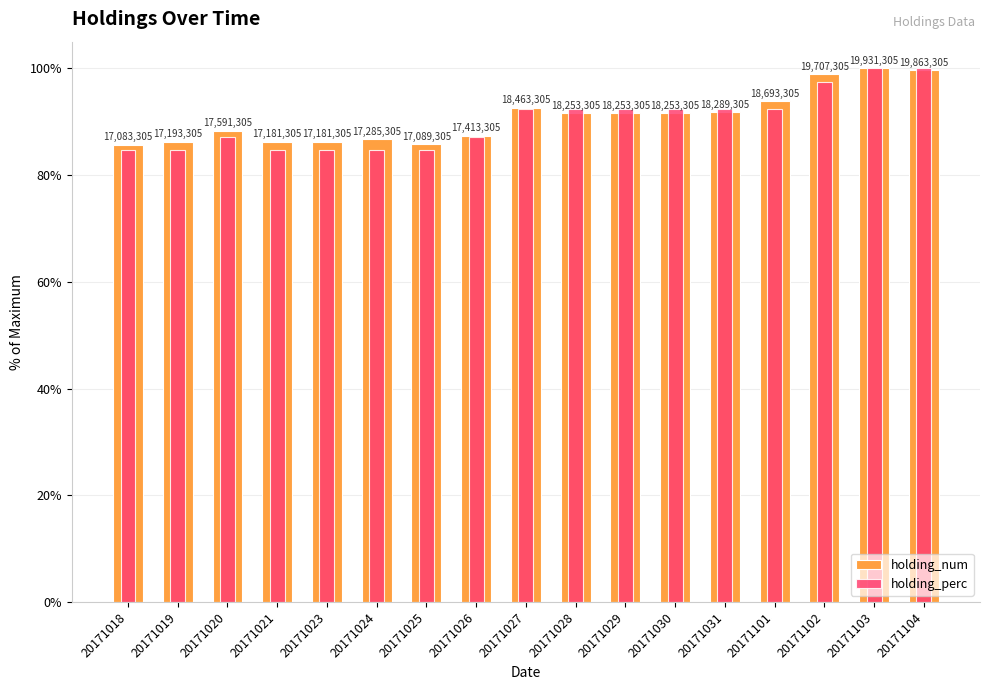

Which series has the widest spread of values?

holding_perc